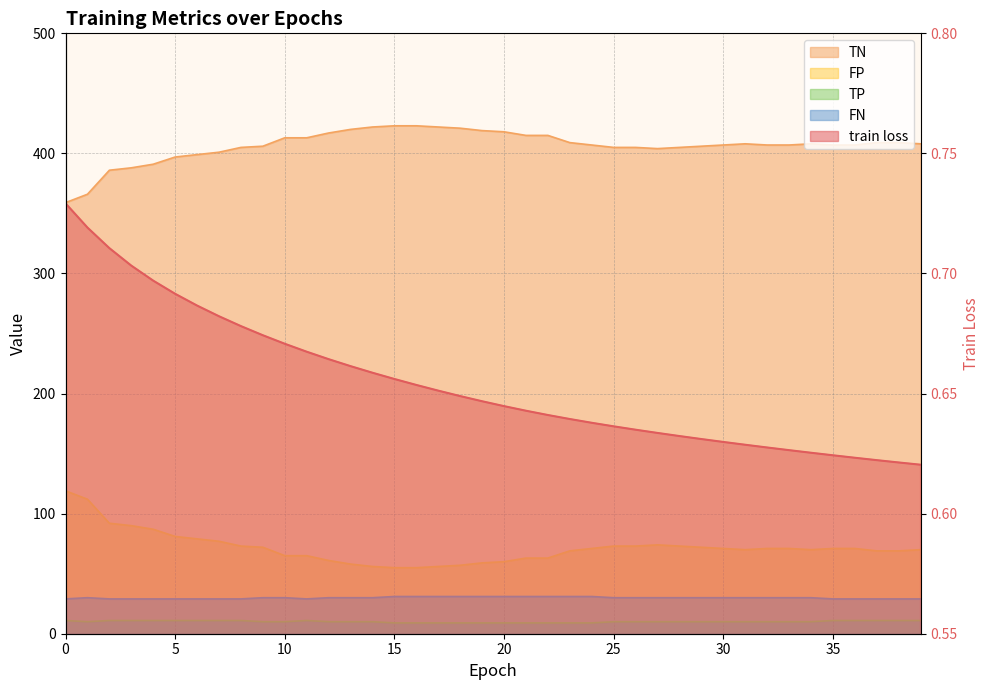

What are all the series names shown in the legend?

train loss, TN, FP, TP, FN